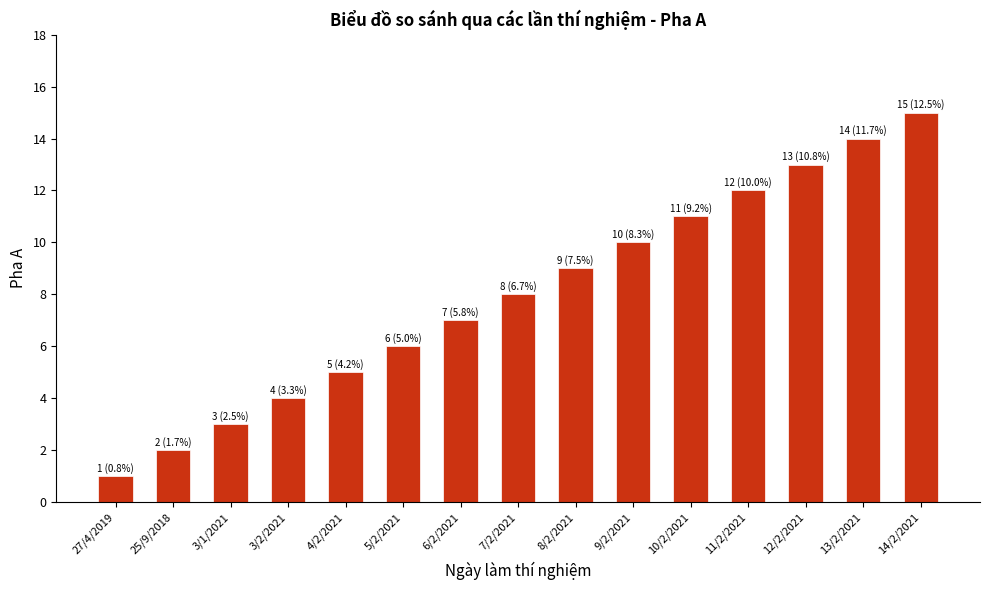

At which label is the value closest to 8?

7/2/2021